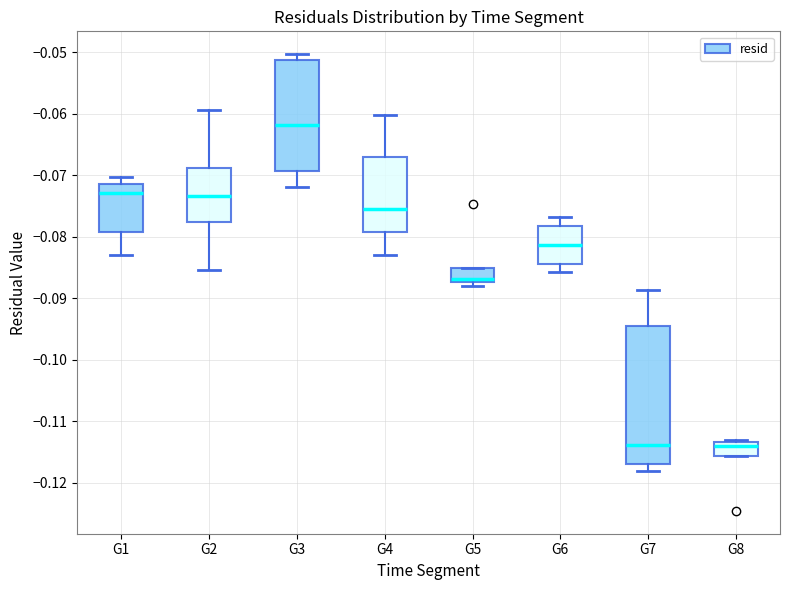

Which box's median line is the highest?

G3